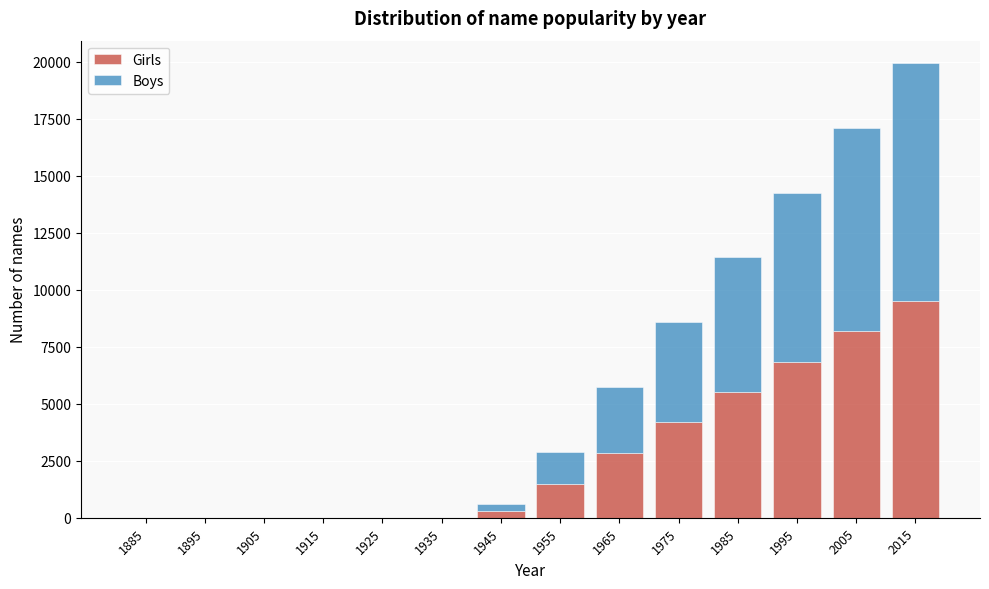

Reading right to left, transcribe the values for Girls.

2015=9517	2005=8183	1995=6850	1985=5517	1975=4183	1965=2827	1955=1478	1945=310	1935=0	1925=0	1915=0	1905=0	1895=0	1885=0